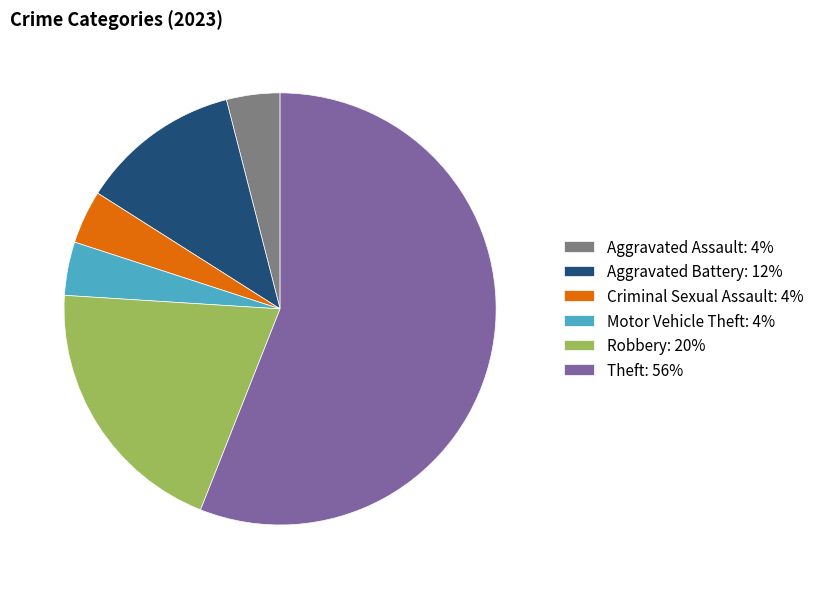

What is the largest slice in the pie chart?

Theft: 56%